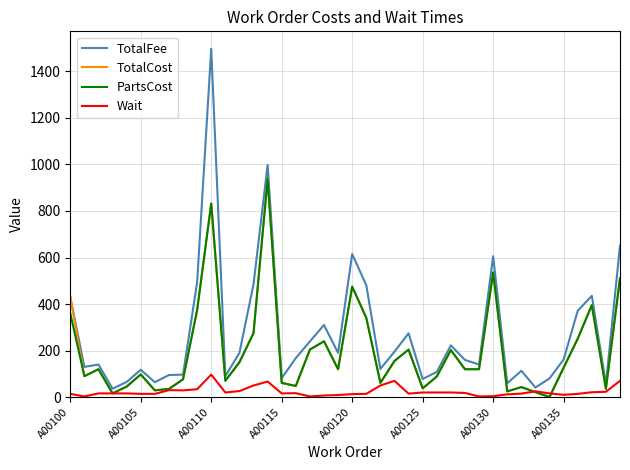

Which series has the widest spread of values?

TotalFee